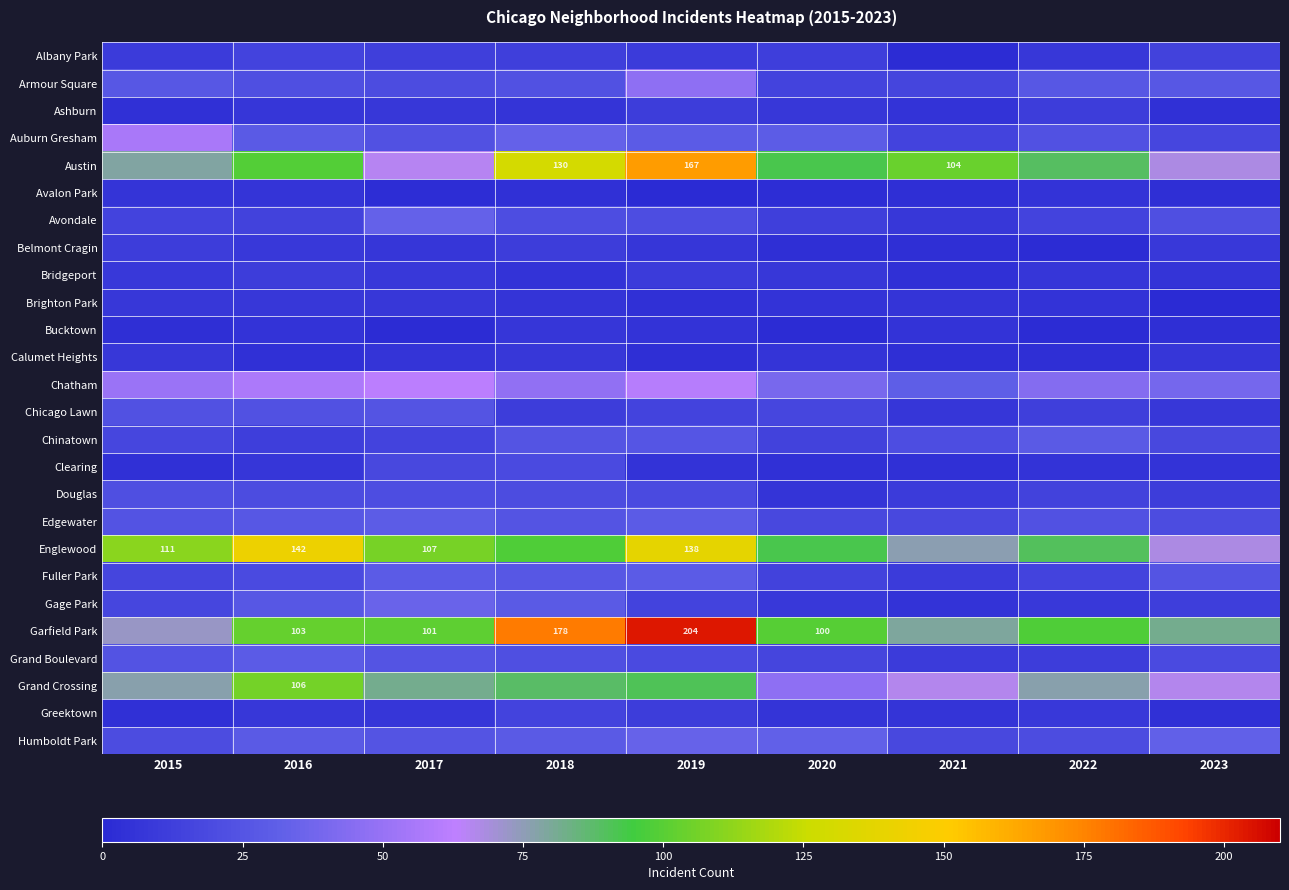

The value of Clearing at 2023 is 7. True or false?

False